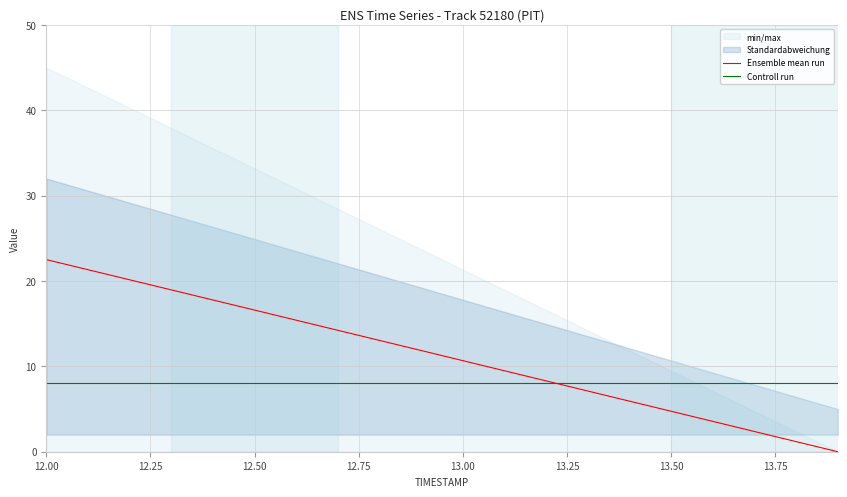

The value of Controll run at 12.00 is 8.0. True or false?

True